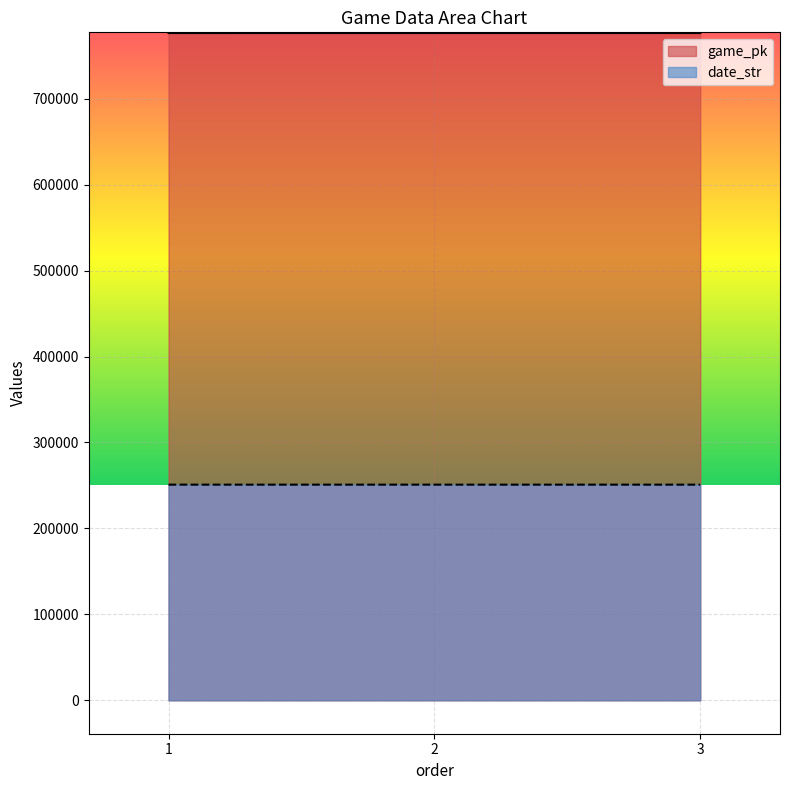

What is the greatest value displayed?

776357